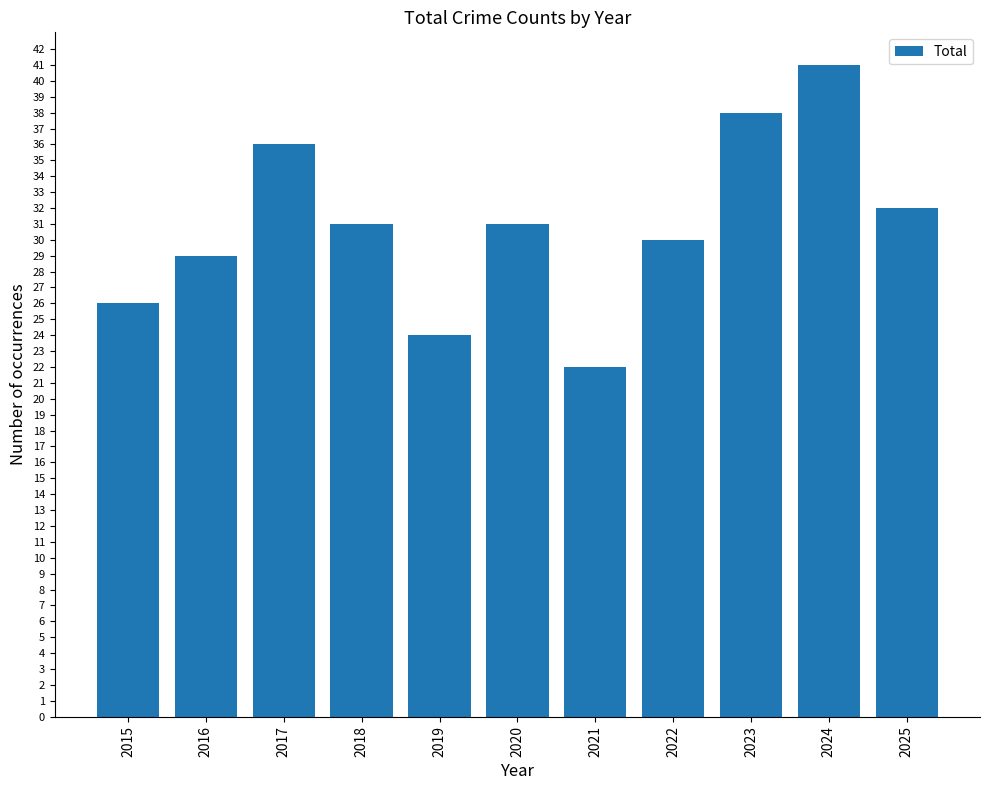

What is the greatest value displayed?

41